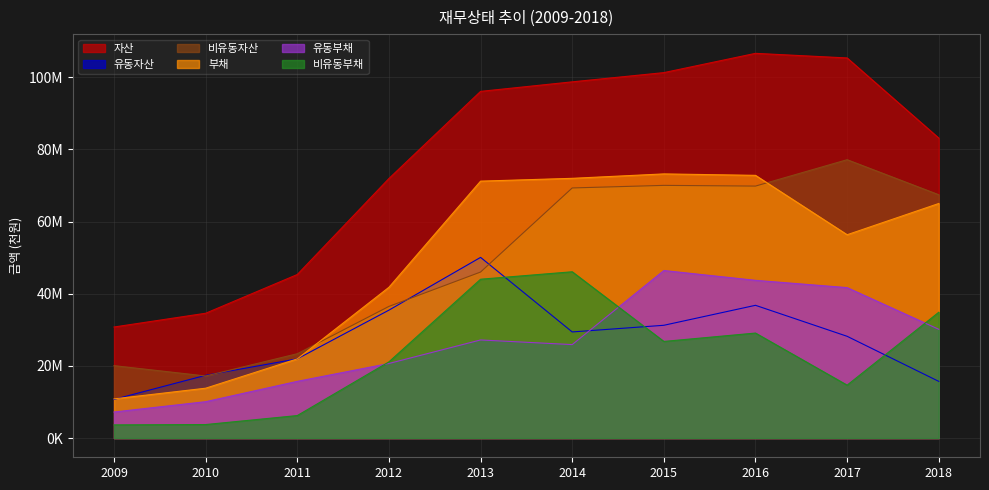

Reading left to right, list all the values displayed in this chart.

자산: 2009=30763730	2010=34579207	2011=45312770	2012=71913897	2013=96056833	2014=98697745	2015=101255582	2016=106594894	2017=105317601	2018=83116774
유동자산: 2009=10706214	2010=17383162	2011=21946573	2012=35439268	2013=50058243	2014=29400456	2015=31243654	2016=36779779	2017=28191589	2018=15701084
비유동자산: 2009=20057516	2010=17196045	2011=23366198	2012=36474629	2013=45998589	2014=69297290	2015=70011928	2016=69815115	2017=77126012	2018=67415691
부채: 2009=10857415	2010=13810550	2011=21935907	2012=41772744	2013=71186722	2014=71962989	2015=73187321	2016=72789373	2017=56334243	2018=64990392
유동부채: 2009=7212260	2010=10071508	2011=15707110	2012=20660252	2013=27178122	2014=25891383	2015=46417644	2016=43699575	2017=41680849	2018=30133167
비유동부채: 2009=3645156	2010=3739042	2011=6228797	2012=21112492	2013=44008600	2014=46071606	2015=26769676	2016=29089798	2017=14653394	2018=34857225